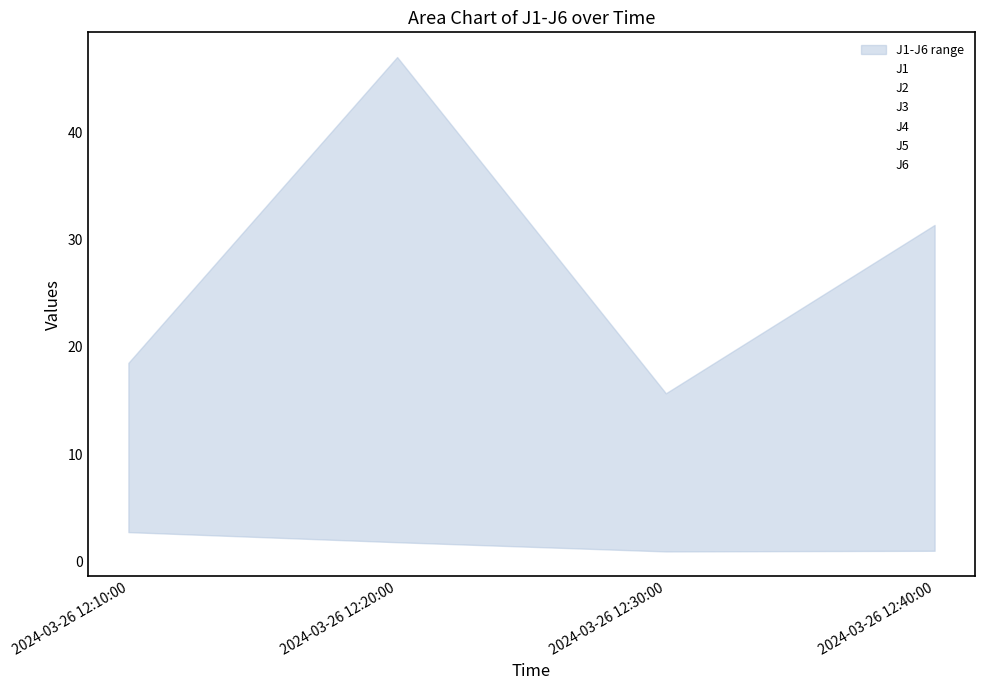

Which label corresponds to the smallest value in the chart?

2024-03-26 12:30:00